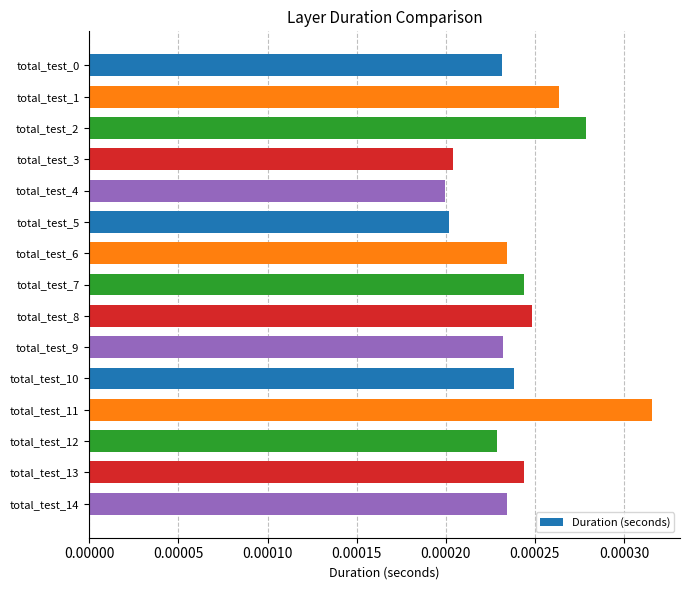

At which category does the chart reach its peak across all series?

total_test_11